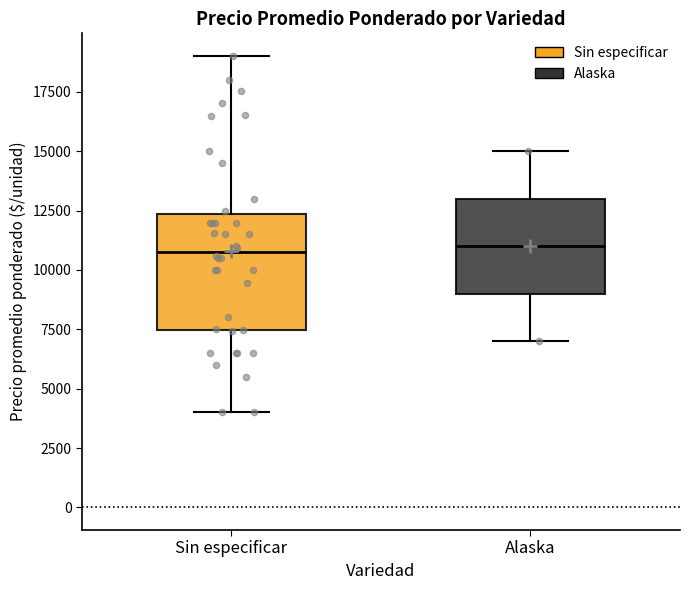

Where is the upper edge of the box for Sin especificar on the y-axis? The values are not printed on the chart, so give them approximately, as read against the axis.

12500